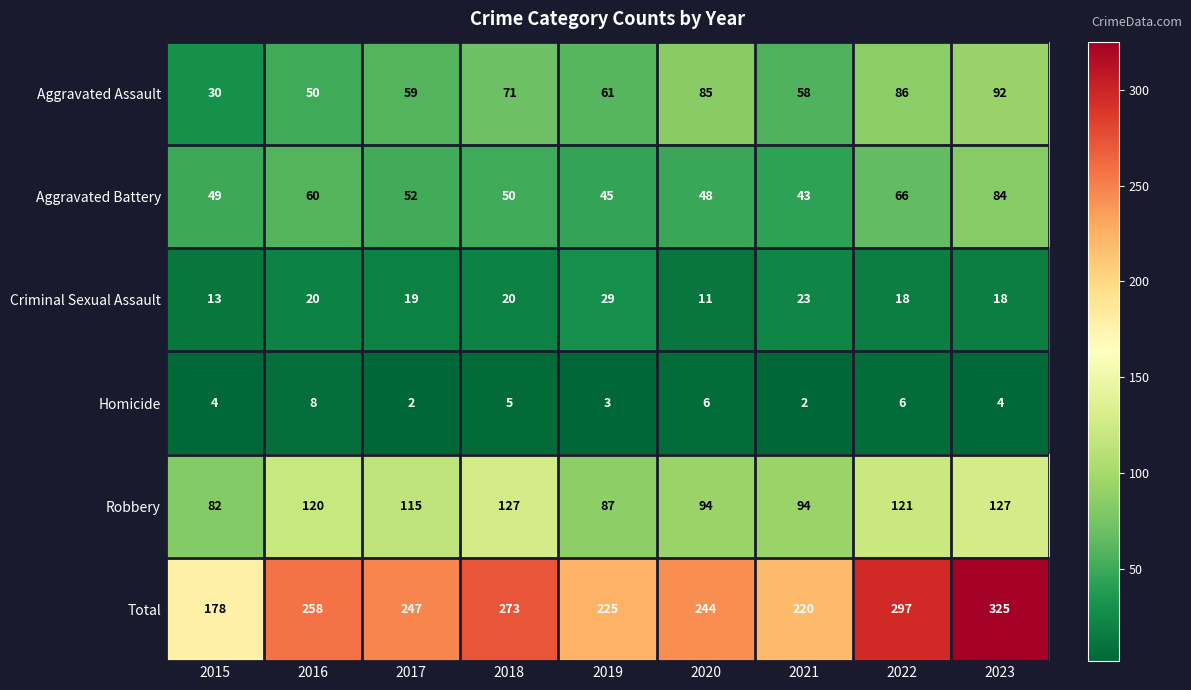

What is the total value across all series at 2017?

494